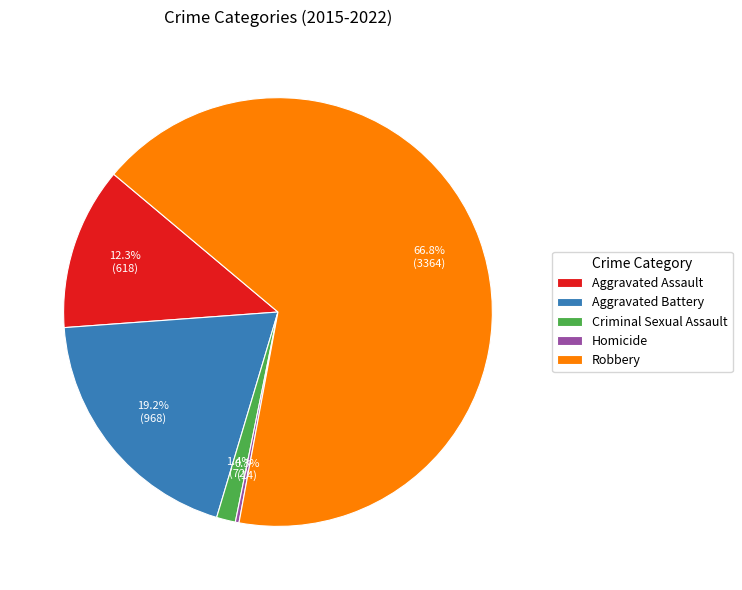

Do Homicide and Aggravated Battery together represent more than half of the pie?

No